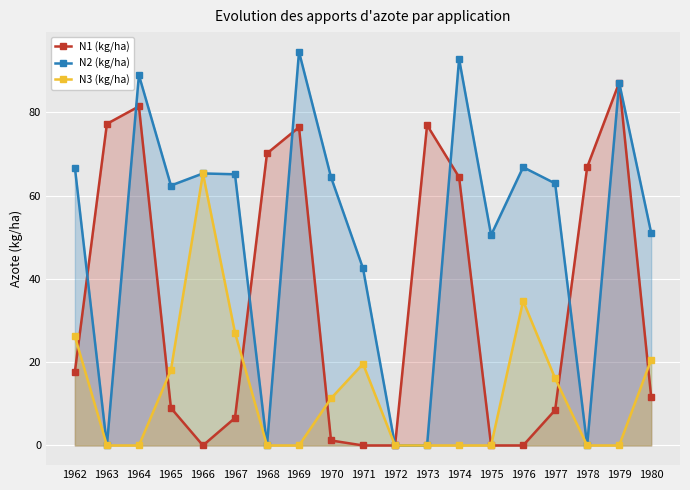

At 1968, list the series in order from smallest to largest.

N2 (kg/ha), N3 (kg/ha), N1 (kg/ha)